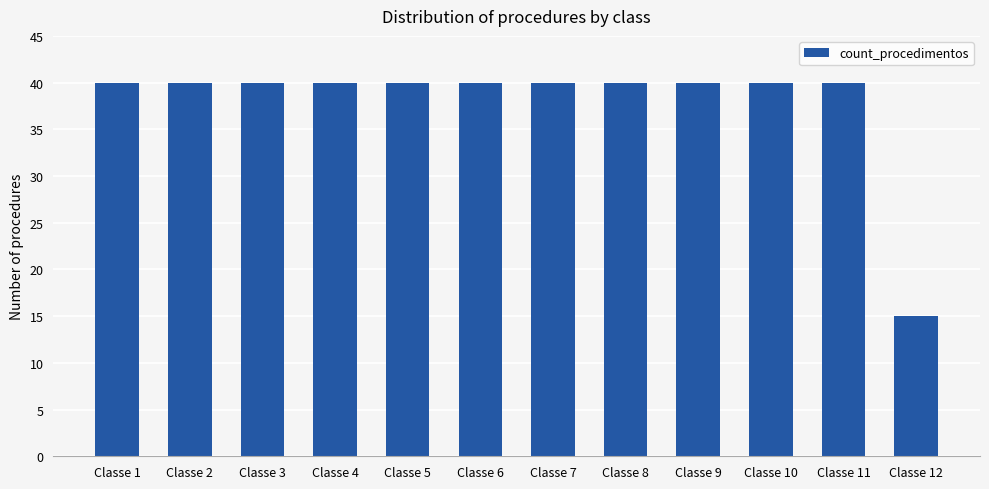

How many series are shown in this chart?

1